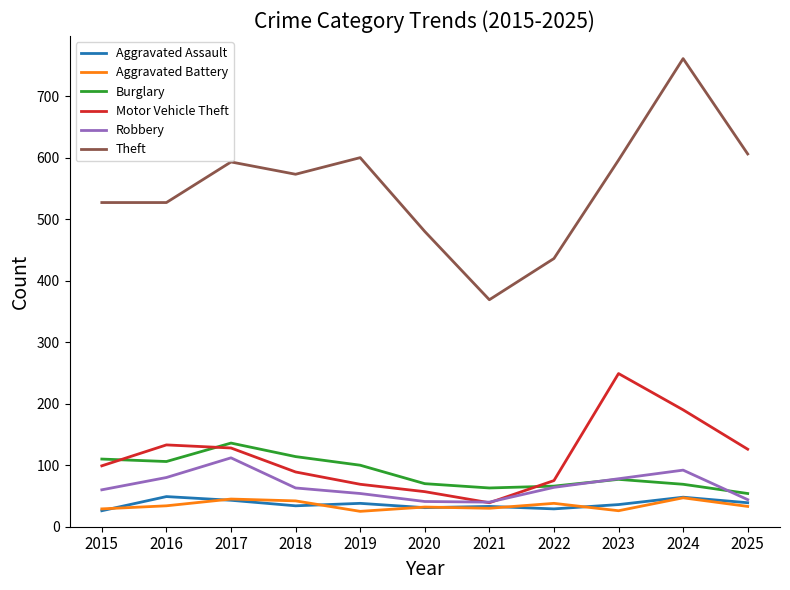

True or false: Aggravated Assault and Aggravated Battery cross at least once.

True